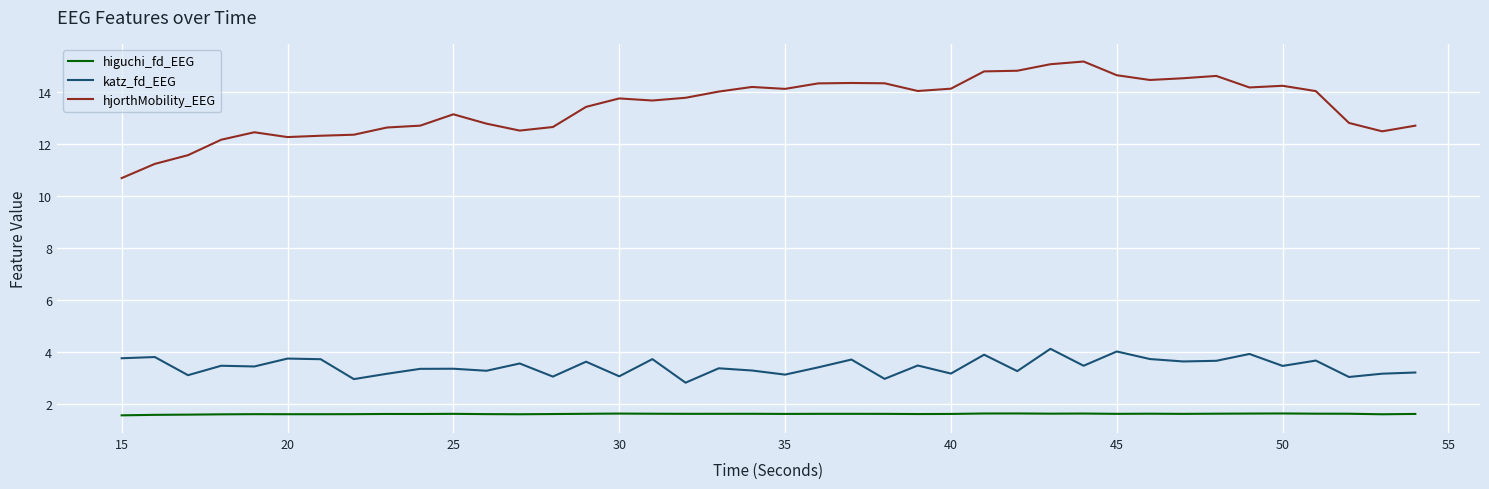

List the series in order of their peak value, highest first.

hjorthMobility_EEG, katz_fd_EEG, higuchi_fd_EEG